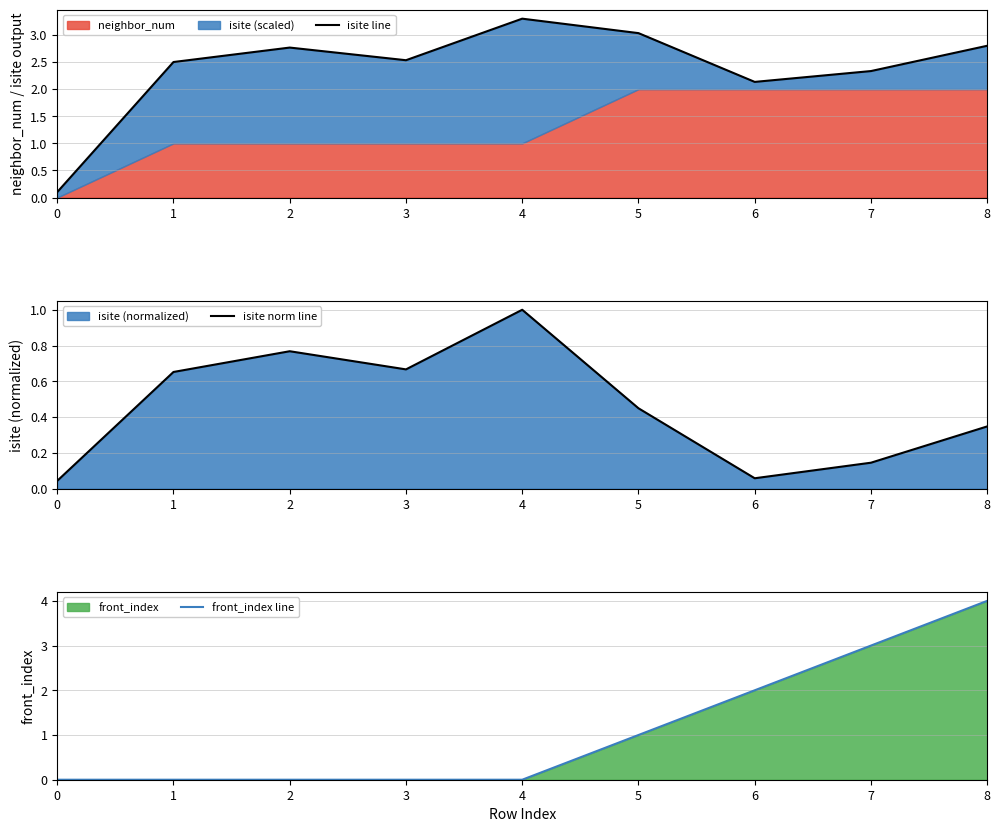

At which category is the sum across all series the highest?

8